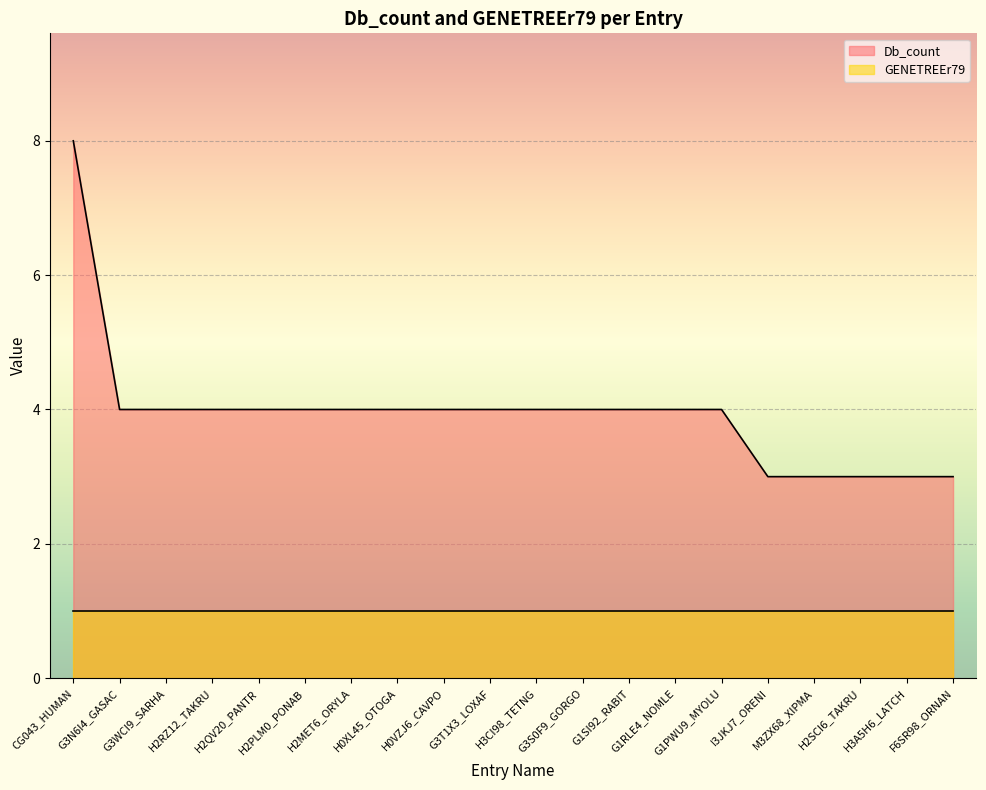

How many lines are shown in the chart?

2